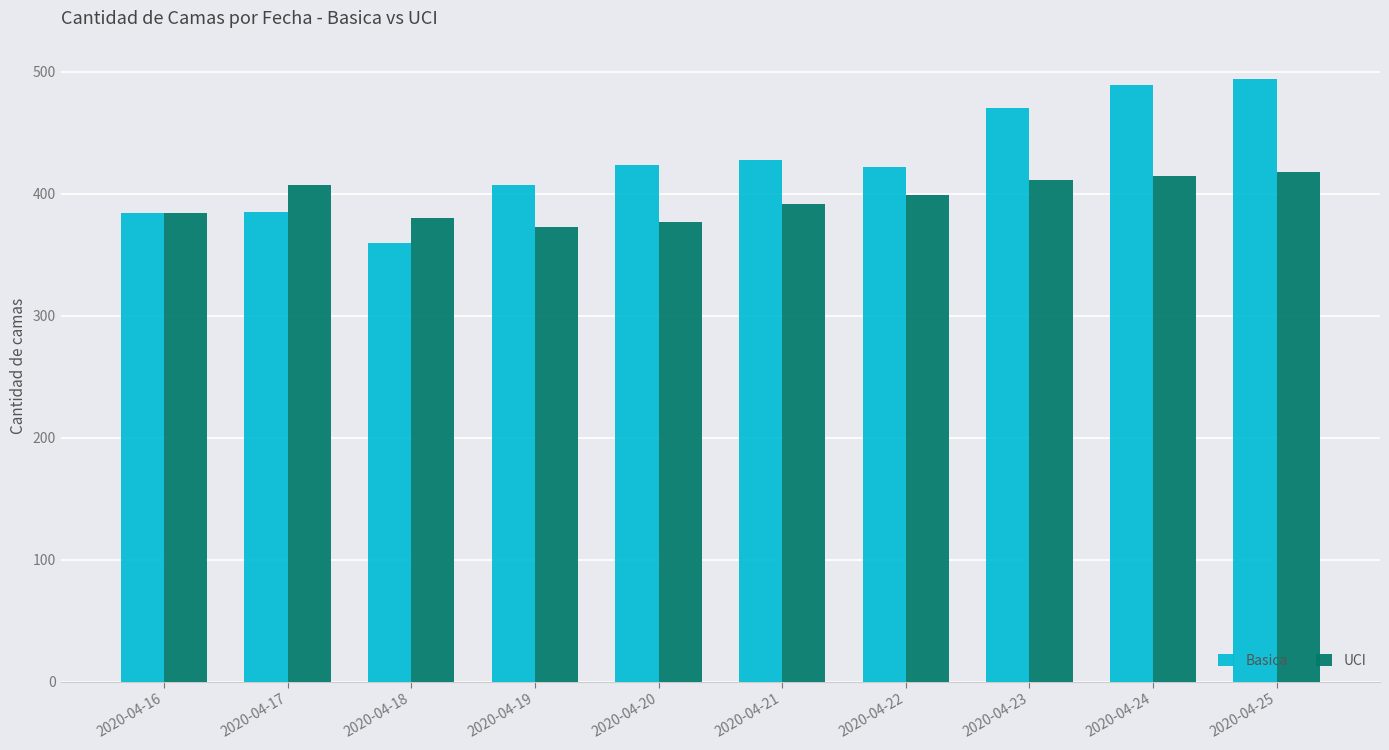

What is the difference between the UCI values at 2020-04-18 and 2020-04-21?

12